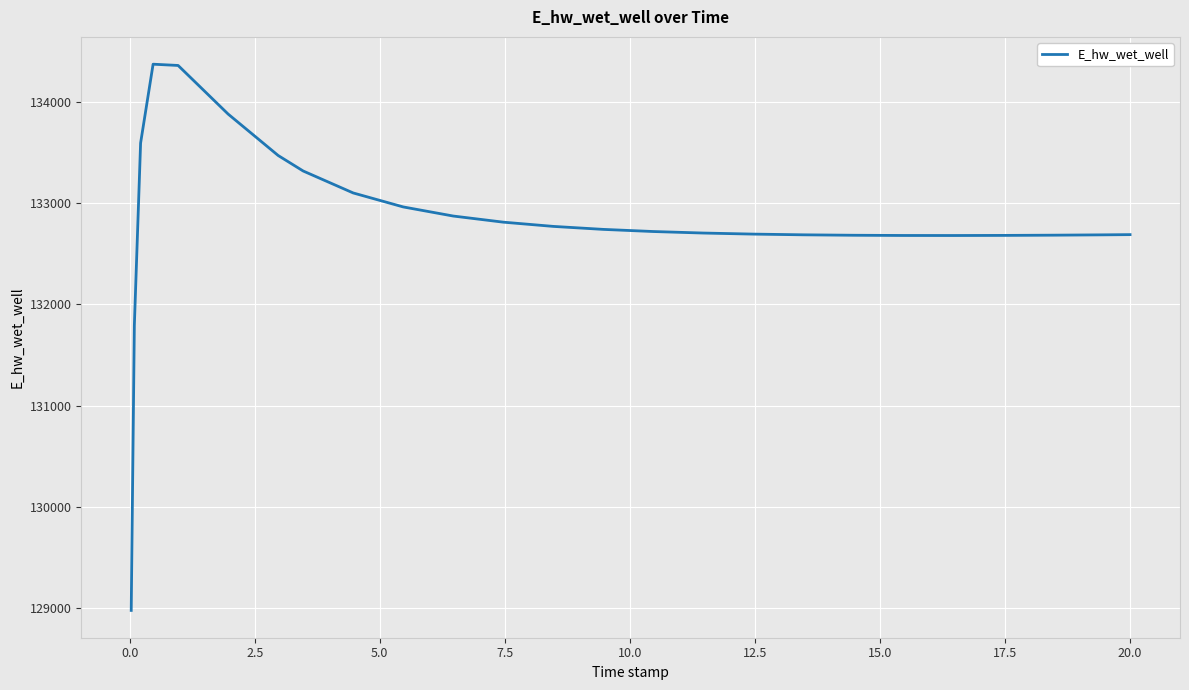

What is the minimum value shown in the chart?

128975.3